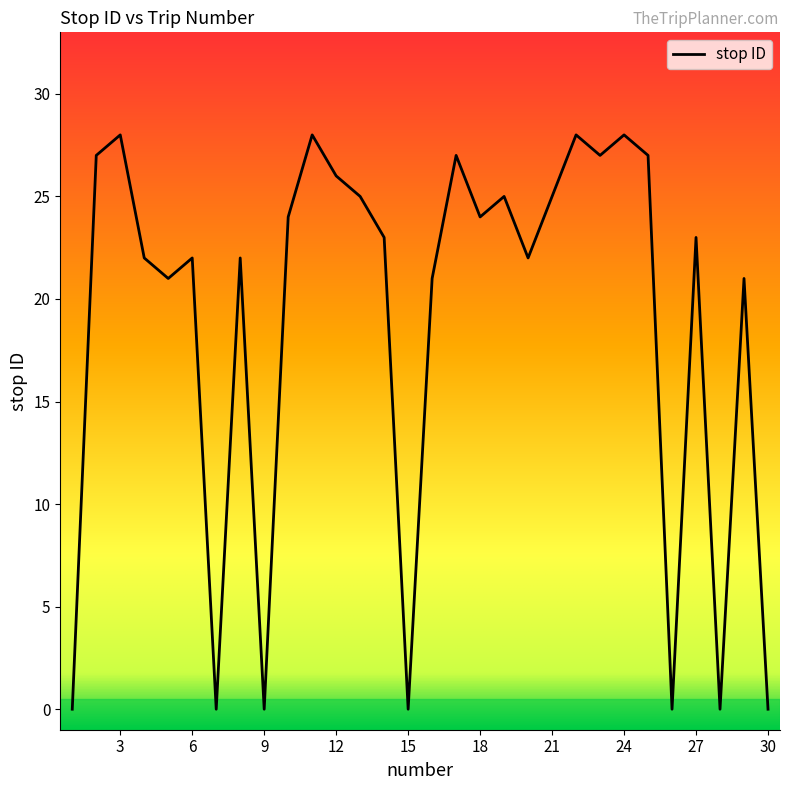

What is the difference between the maximum and minimum values?

28